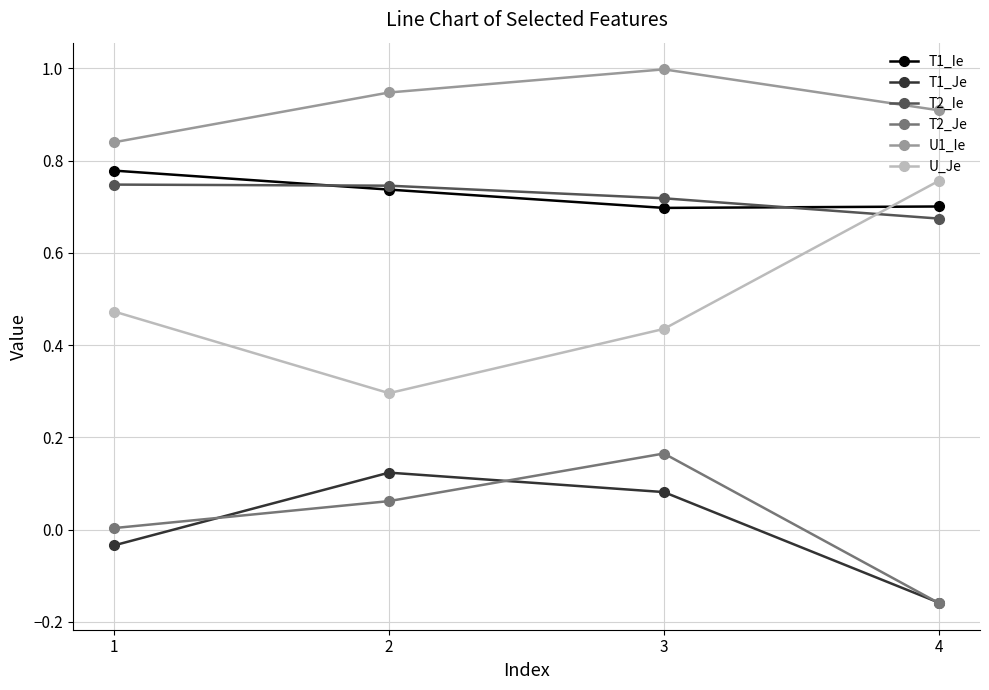

Which category has the lowest value across all series?

4